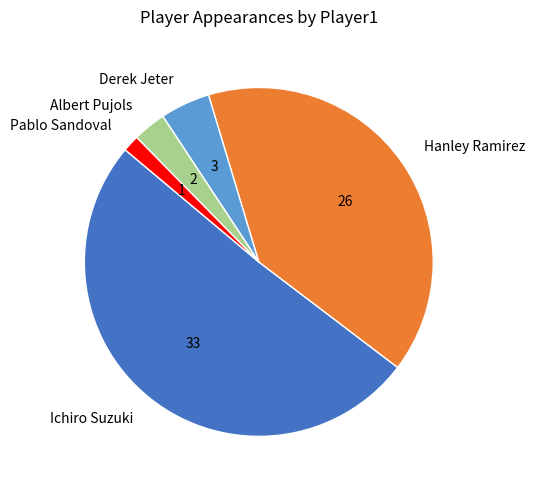

Is there any slice that represents more than half of the pie?

Yes